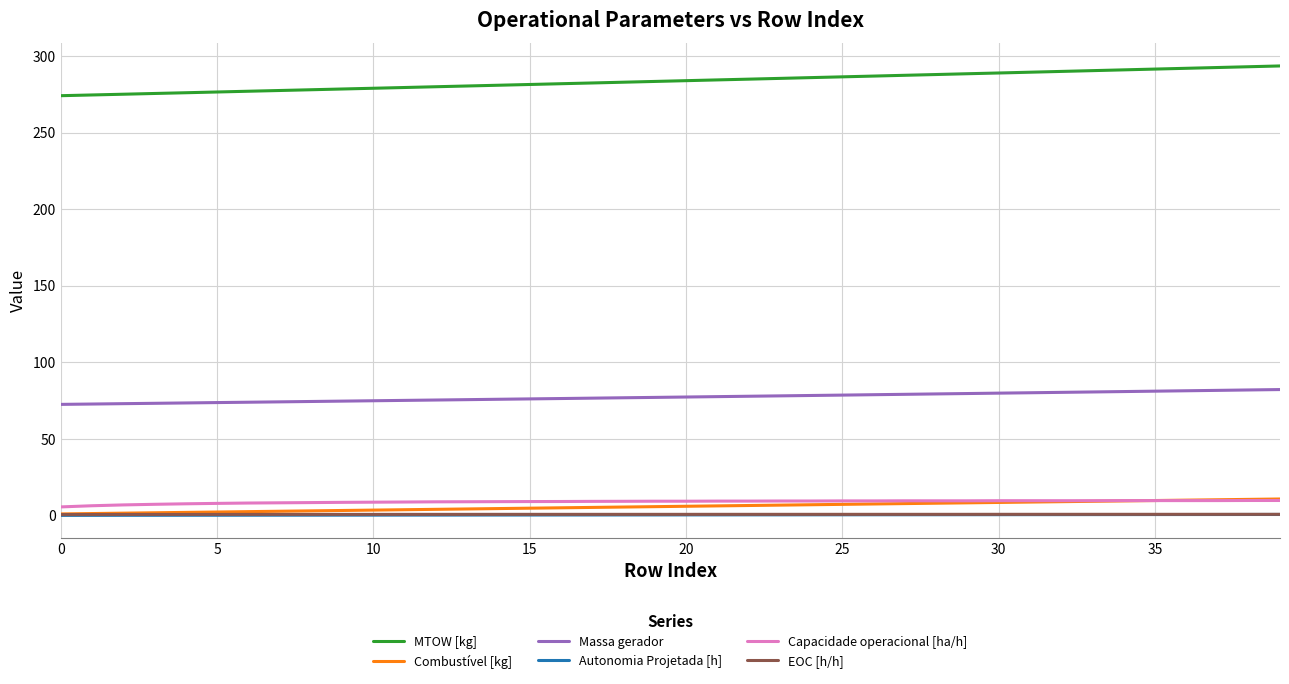

True or false: Massa gerador and Autonomia Projetada [h] intersect in this chart.

False